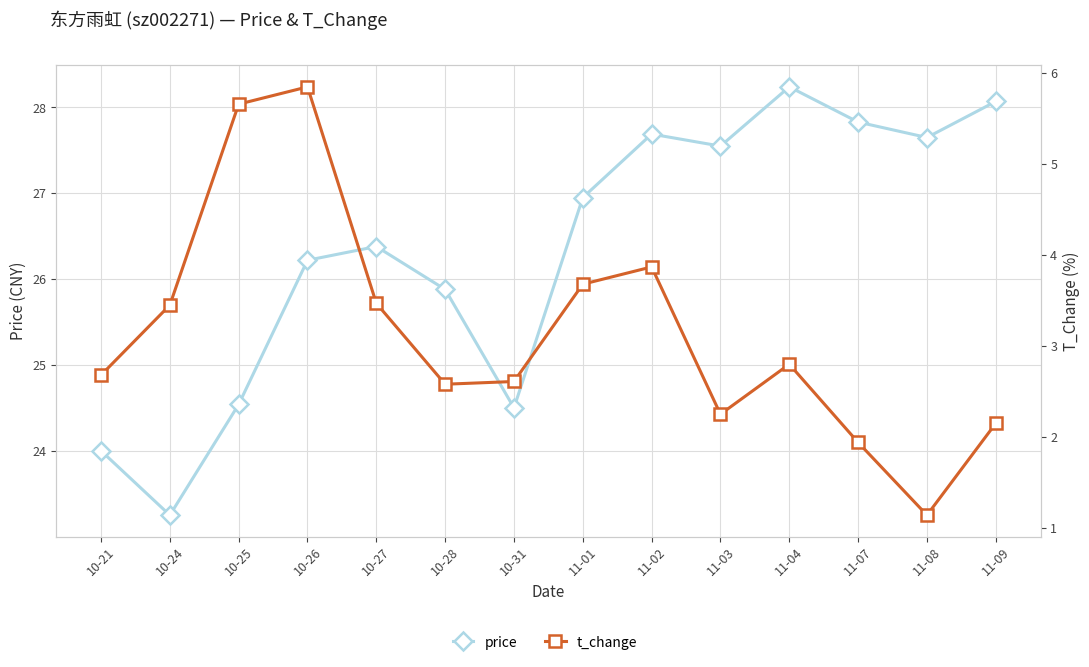

At 10-27, list the series in order from largest to smallest.

price, t_change